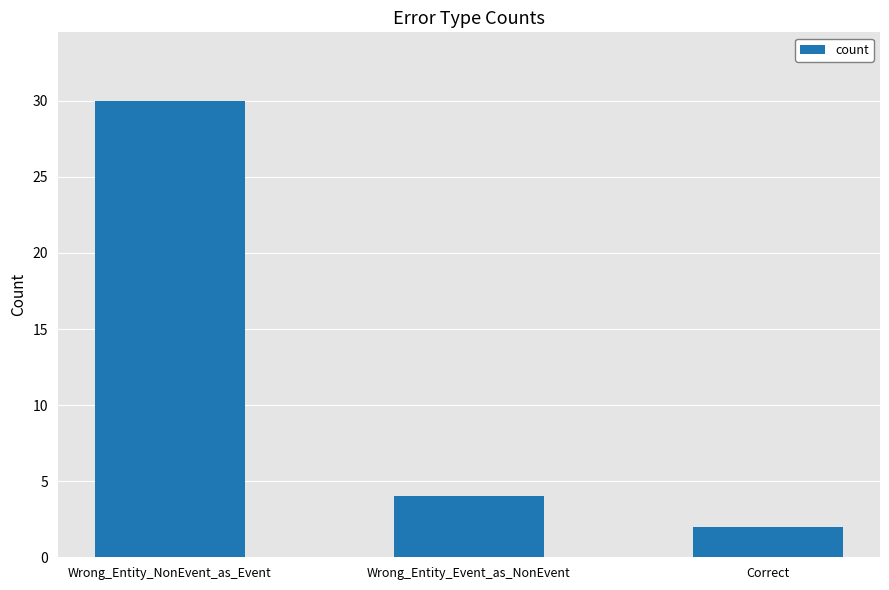

What is the value of the 1st bar from the left?

30